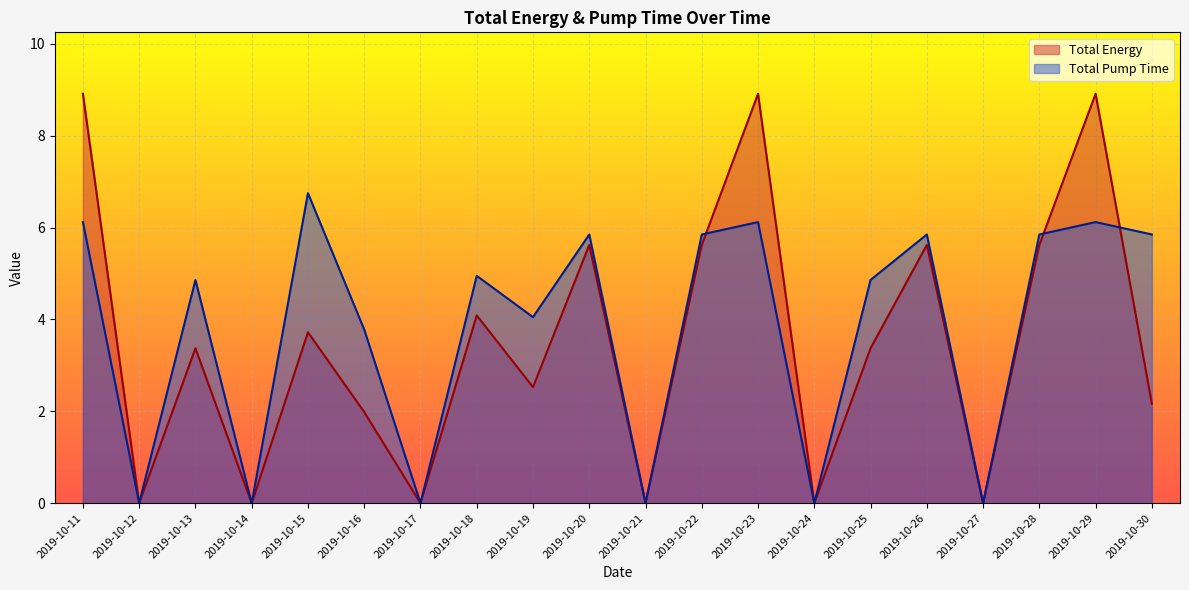

How many data points in Total Energy are above 3?

11